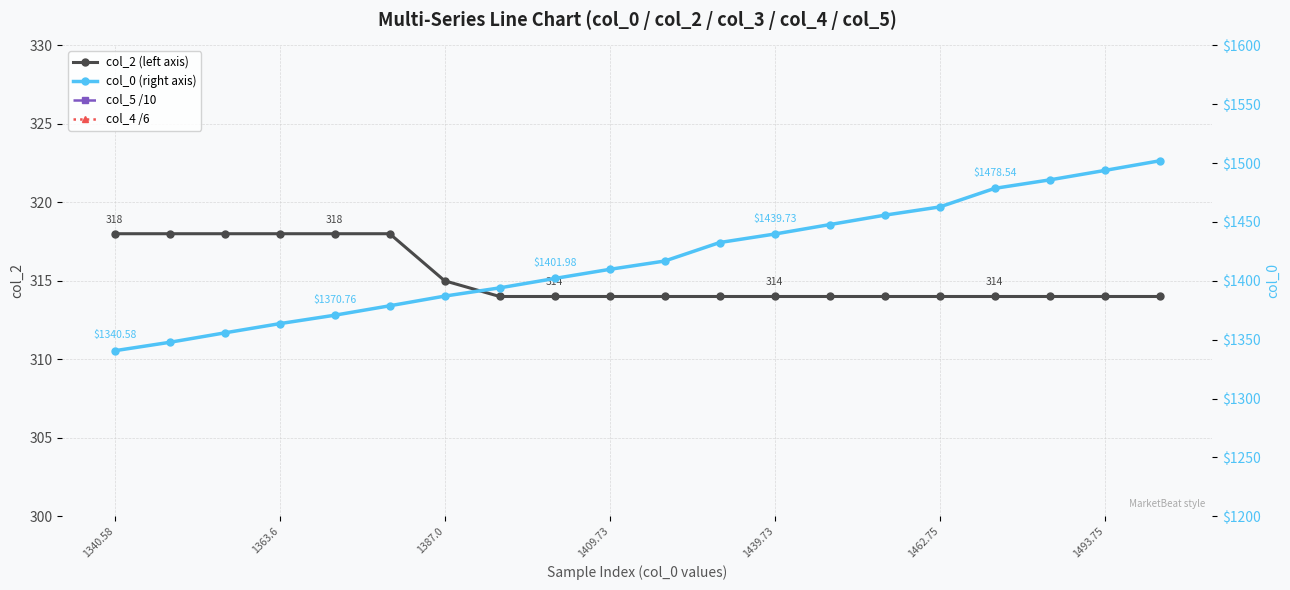

True or false: col_2 (left axis) and col_4 /6 intersect in this chart.

False